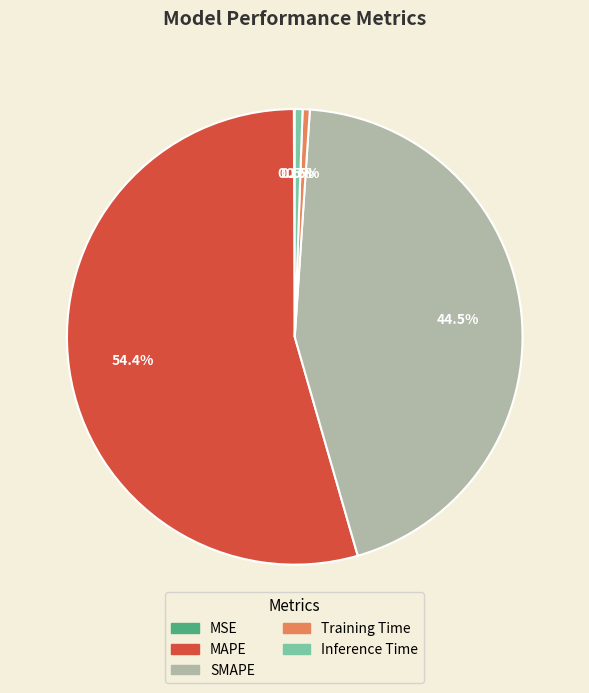

Do SMAPE and Inference Time together represent more than half of the pie?

No